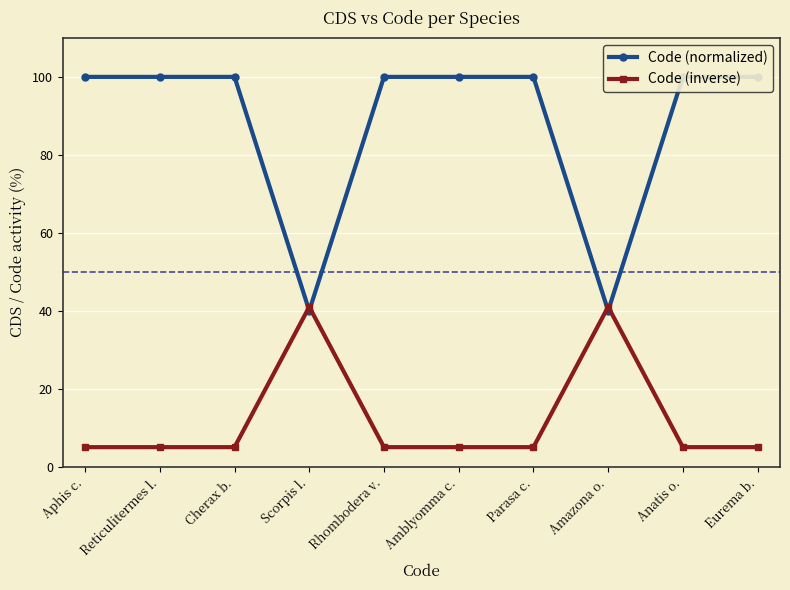

At how many categories does at least one series exceed 91?

8